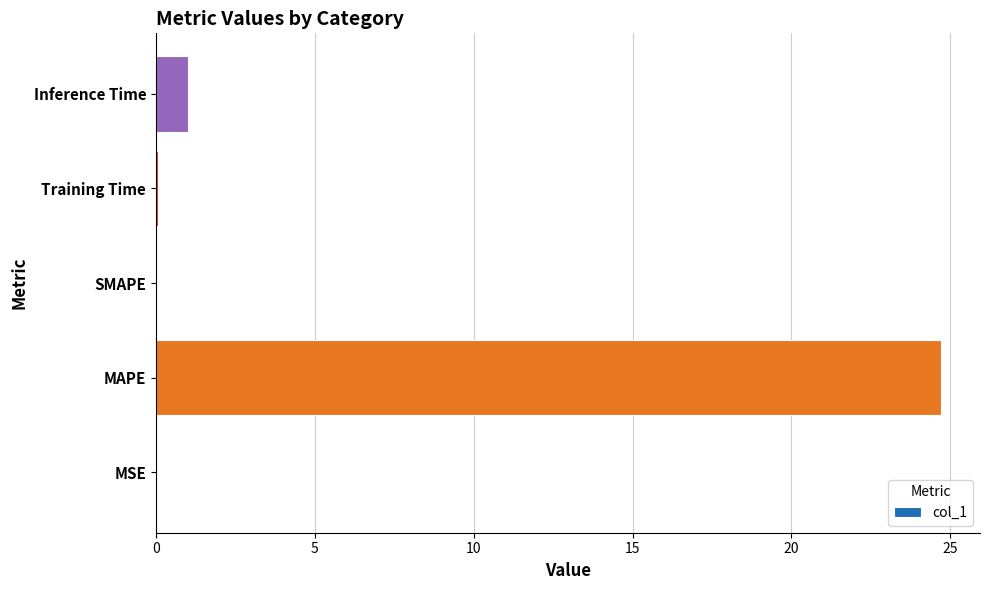

The chart shows a value of 24.7 at MAPE. True or false?

True